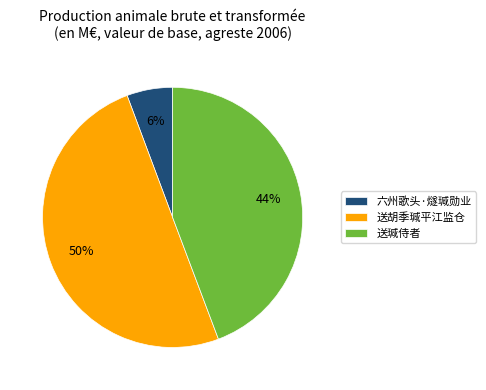

Between 送瑊侍者 and 六州歌头·燧瑊勋业, which is larger?

送瑊侍者